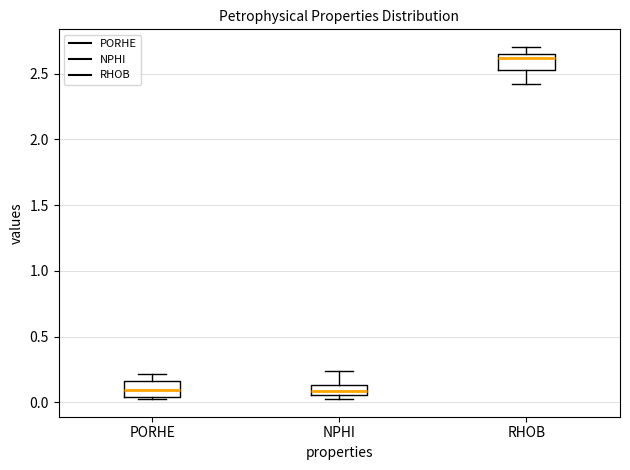

Which box has the highest median line?

RHOB